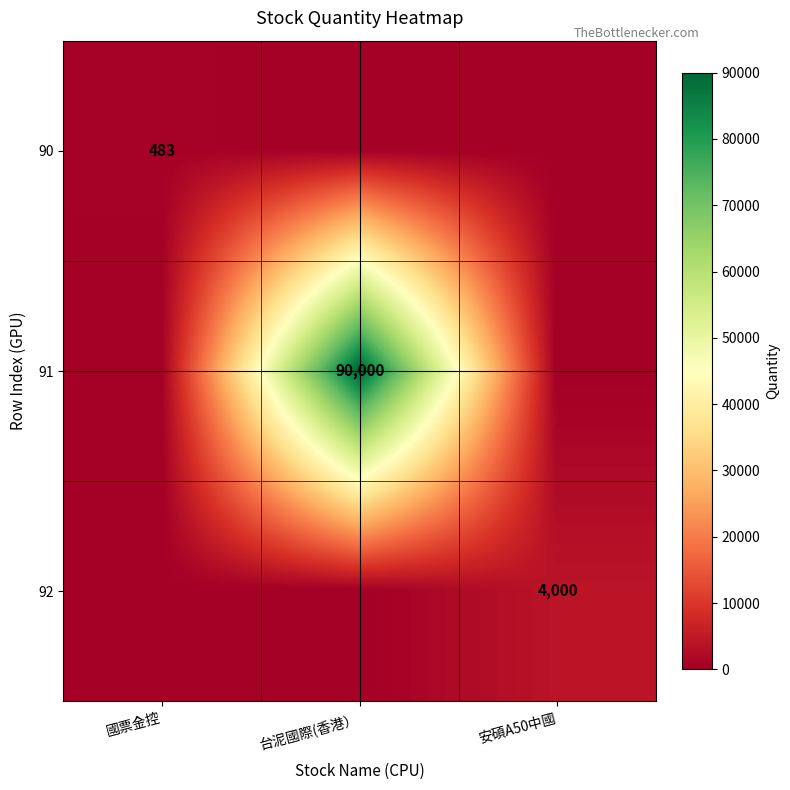

Is the value of 91 at 台泥國際(香港） greater than the value of 90 at 國票金控?

Yes